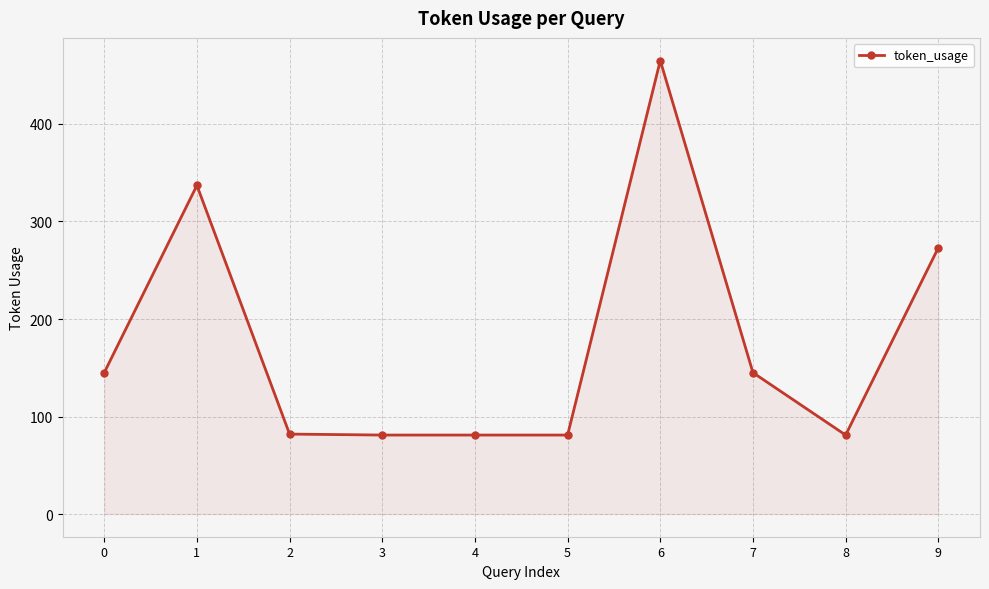

True or false: the data has more than 1 interior local peaks.

True